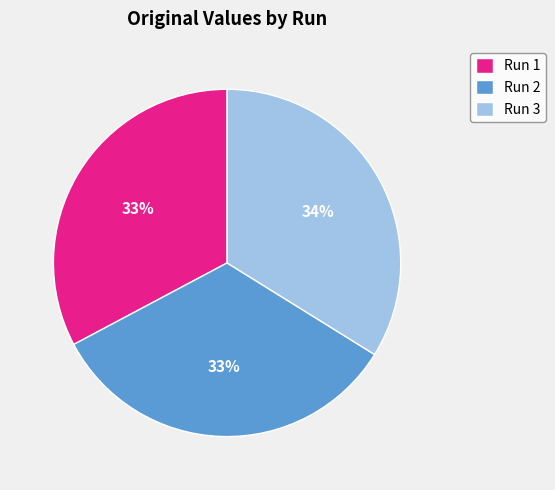

How many segments does this pie chart have?

3